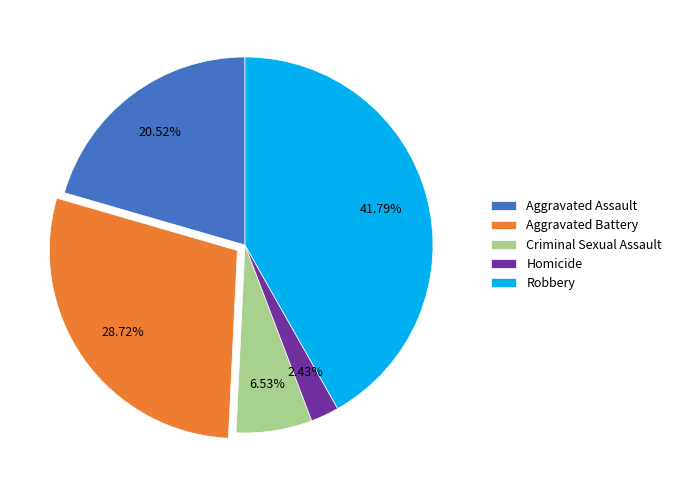

Count the number of slices in the pie.

5